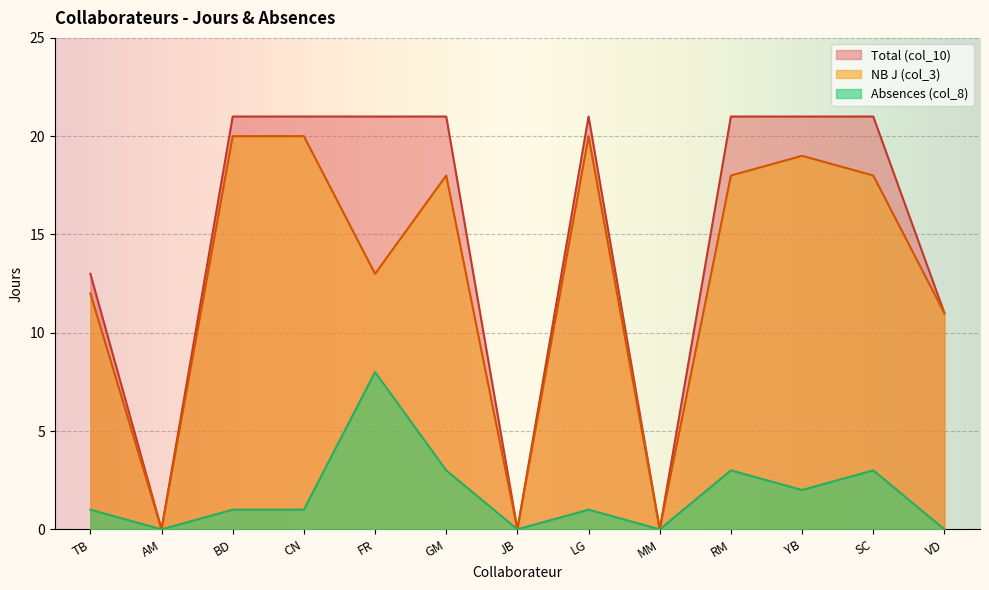

In NB J (col_3), how many points are higher than both neighbors (excluding endpoints)?

3